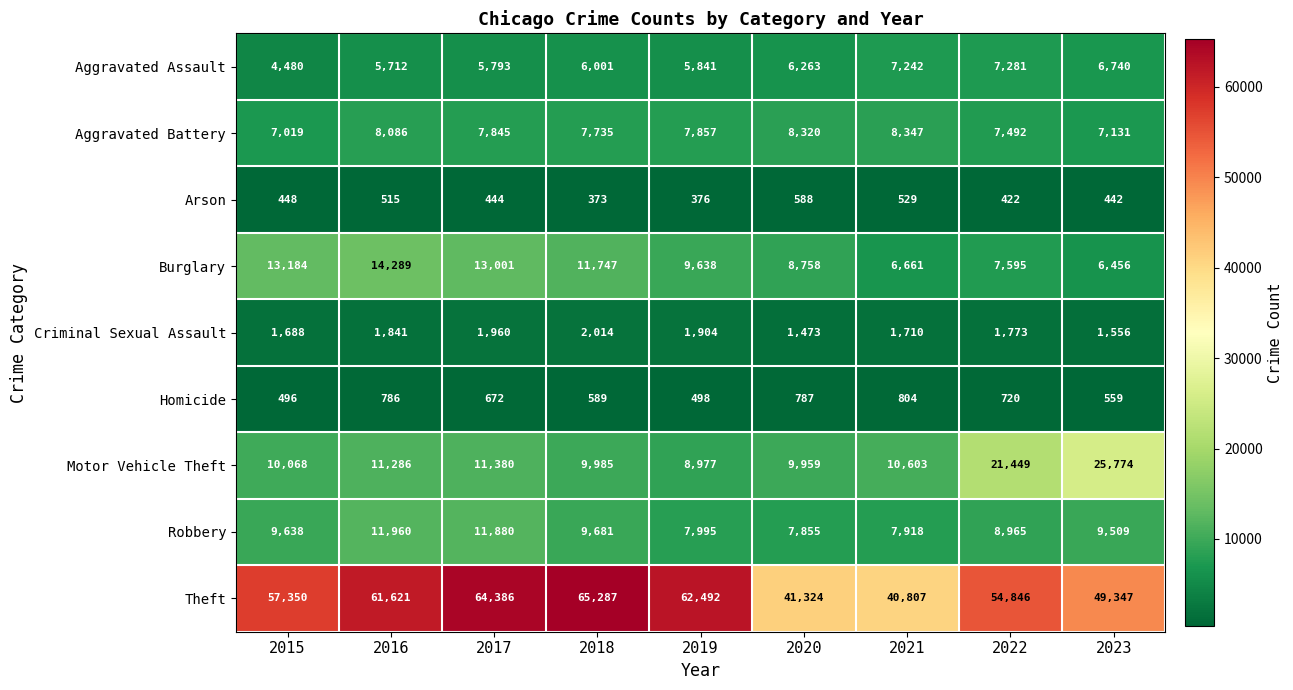

What is the maximum value shown in the chart?

65287